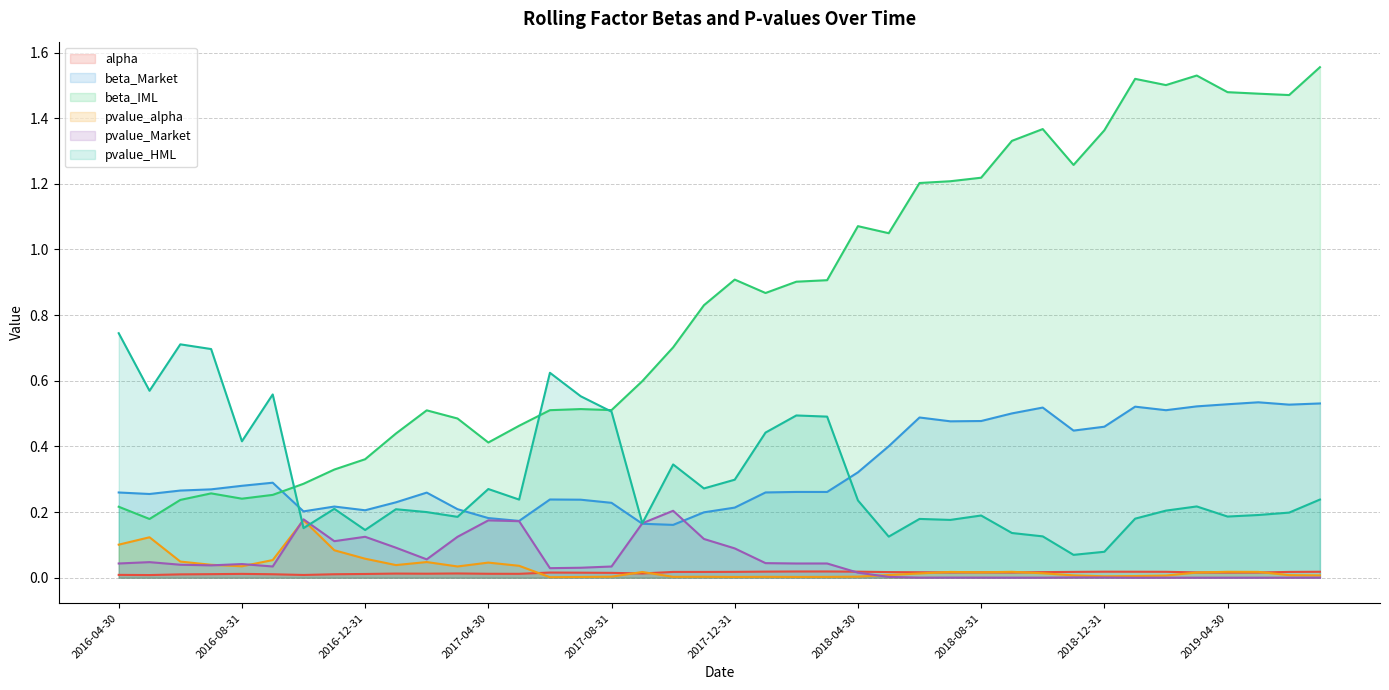

Count the number of data series in this chart.

6